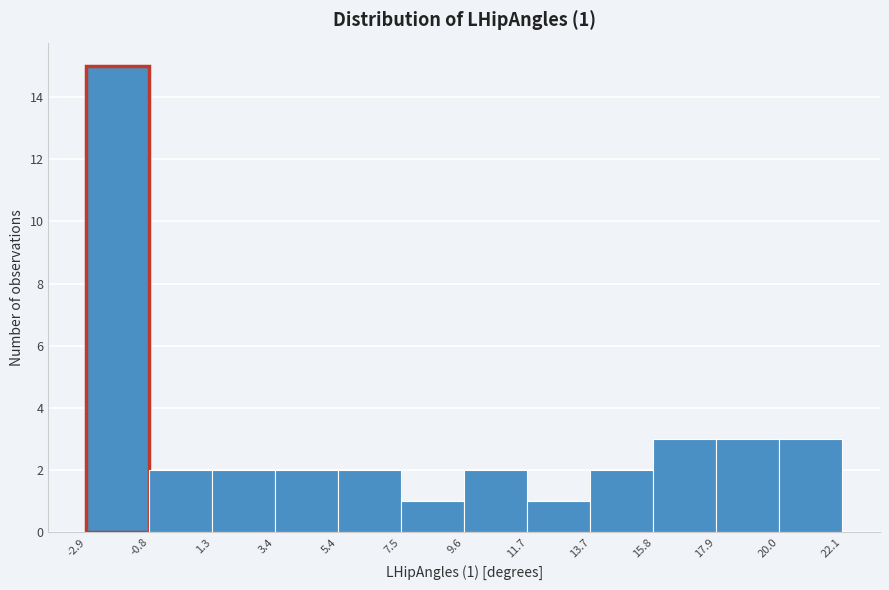

Over which range of the x-axis is the bar tallest?

-2.9 to -0.8